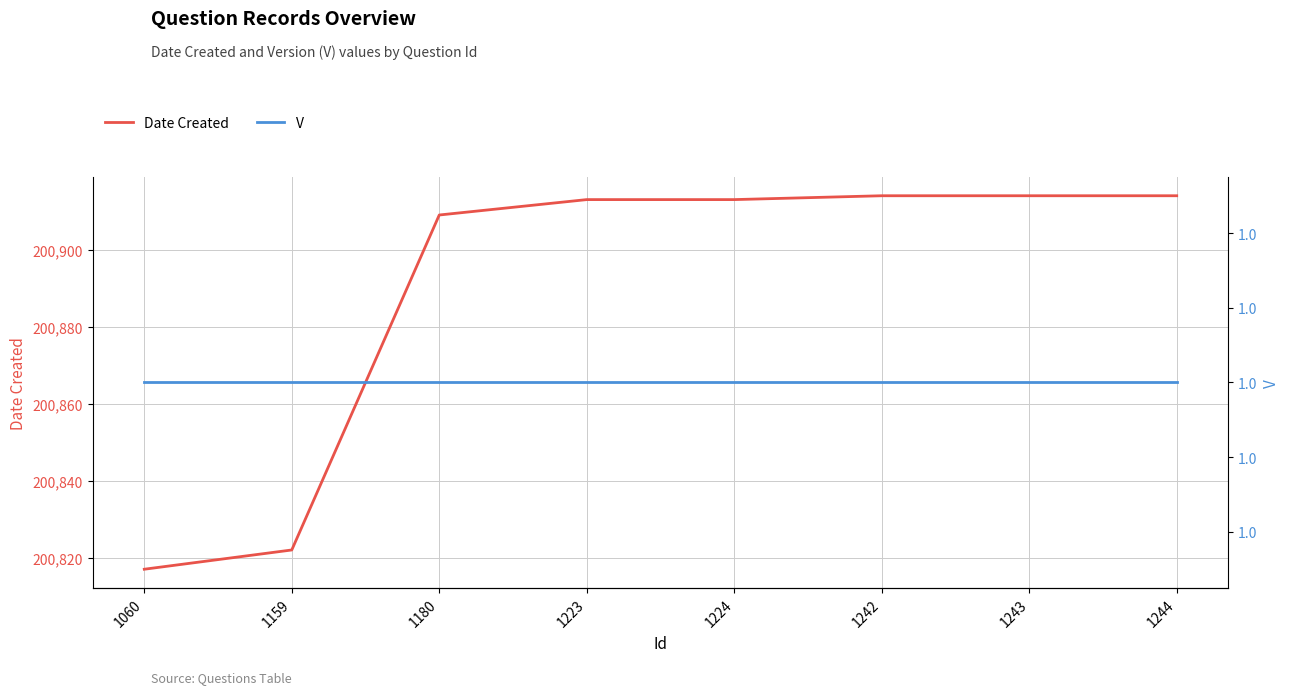

Which category has the highest value in the Date Created series?

1242